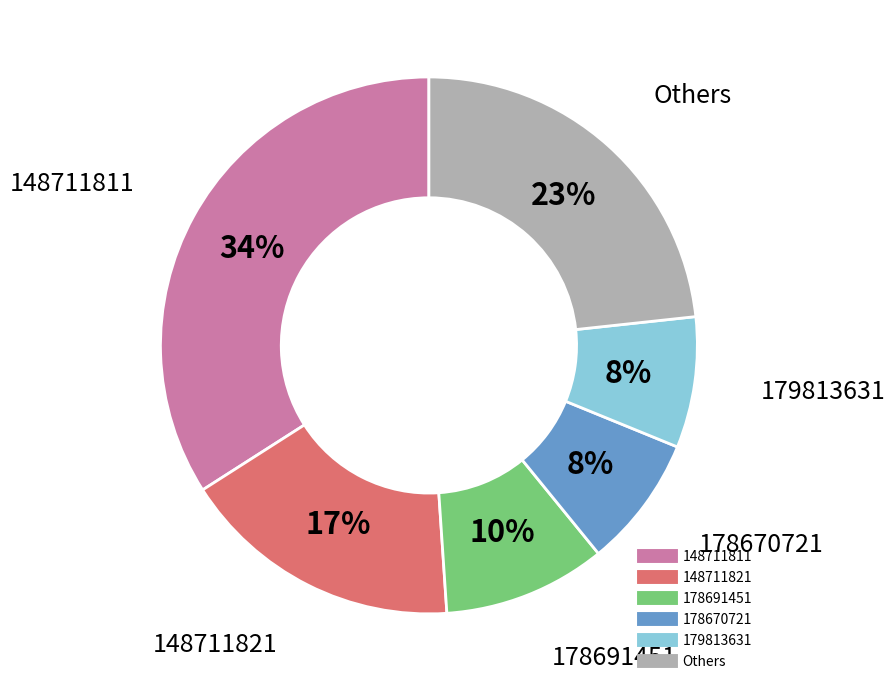

Does any single category account for the majority?

No